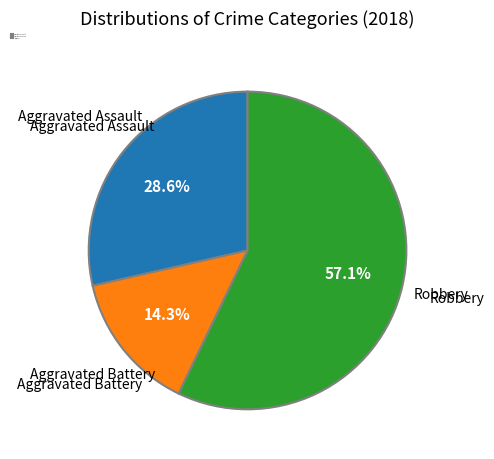

Does Aggravated Assault represent more than half of the total?

No